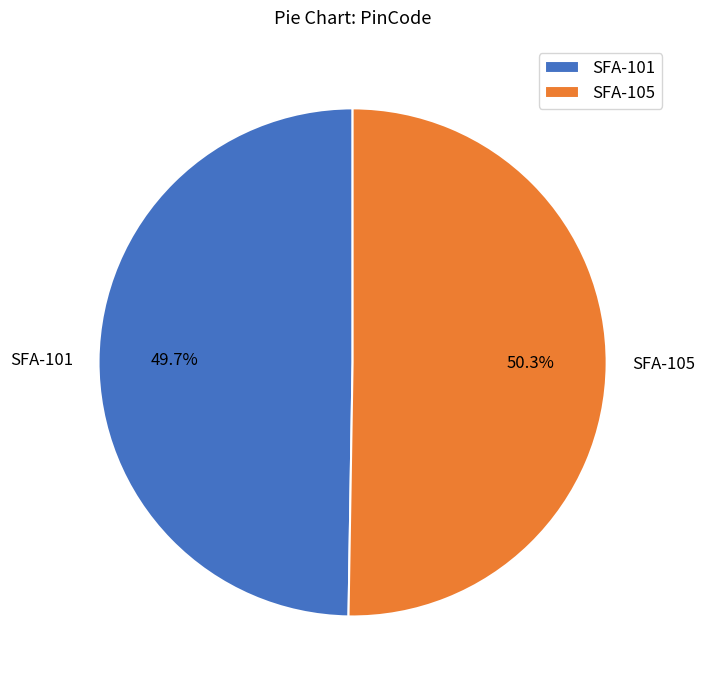

How many segments does this pie chart have?

2